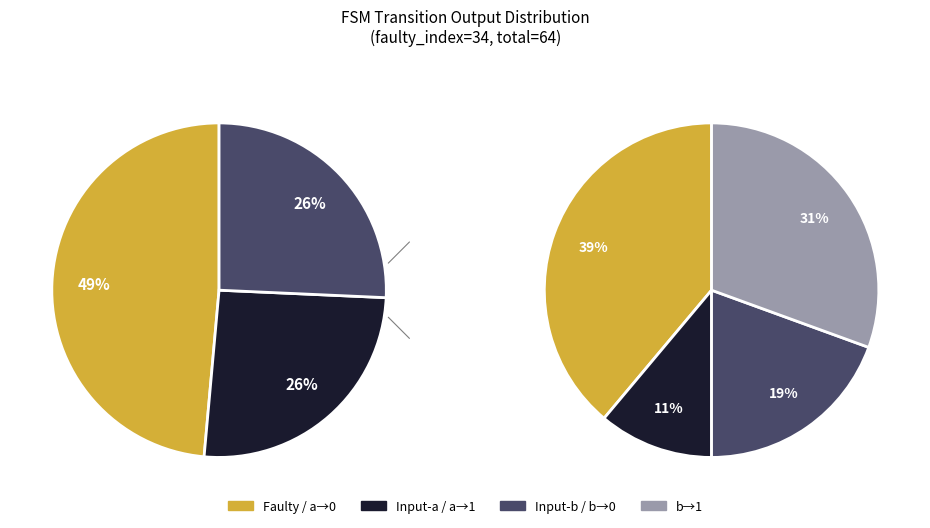

Combined, what portion of the pie is output_symbol=1 (b) and output_symbol=1 (a)?

31.2%